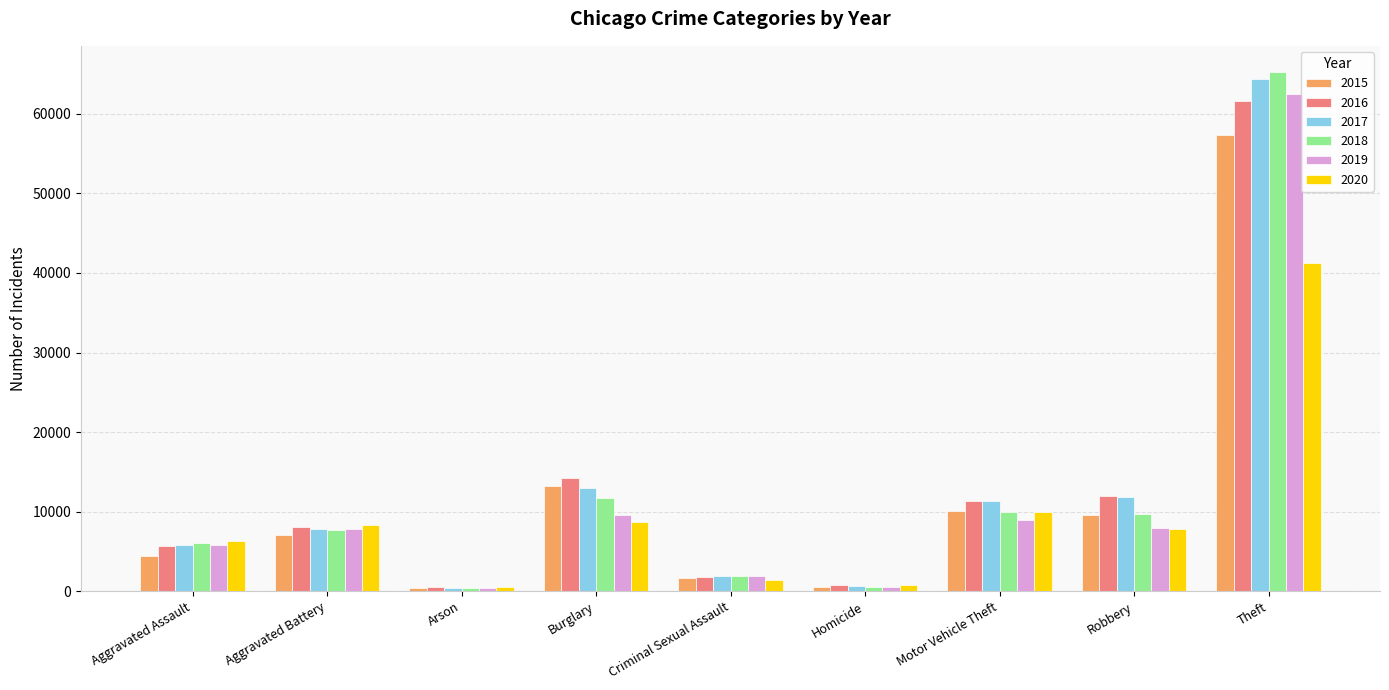

What is the total value across all series at Motor Vehicle Theft?

61646